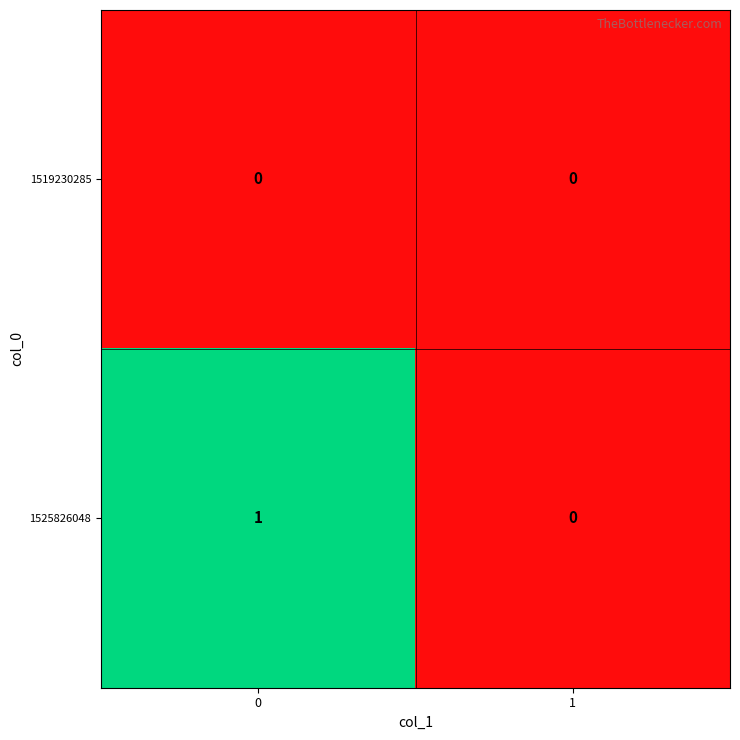

Reading left to right, list all the values displayed in this chart.

1519230285: 0=0	1=0
1525826048: 0=1	1=0